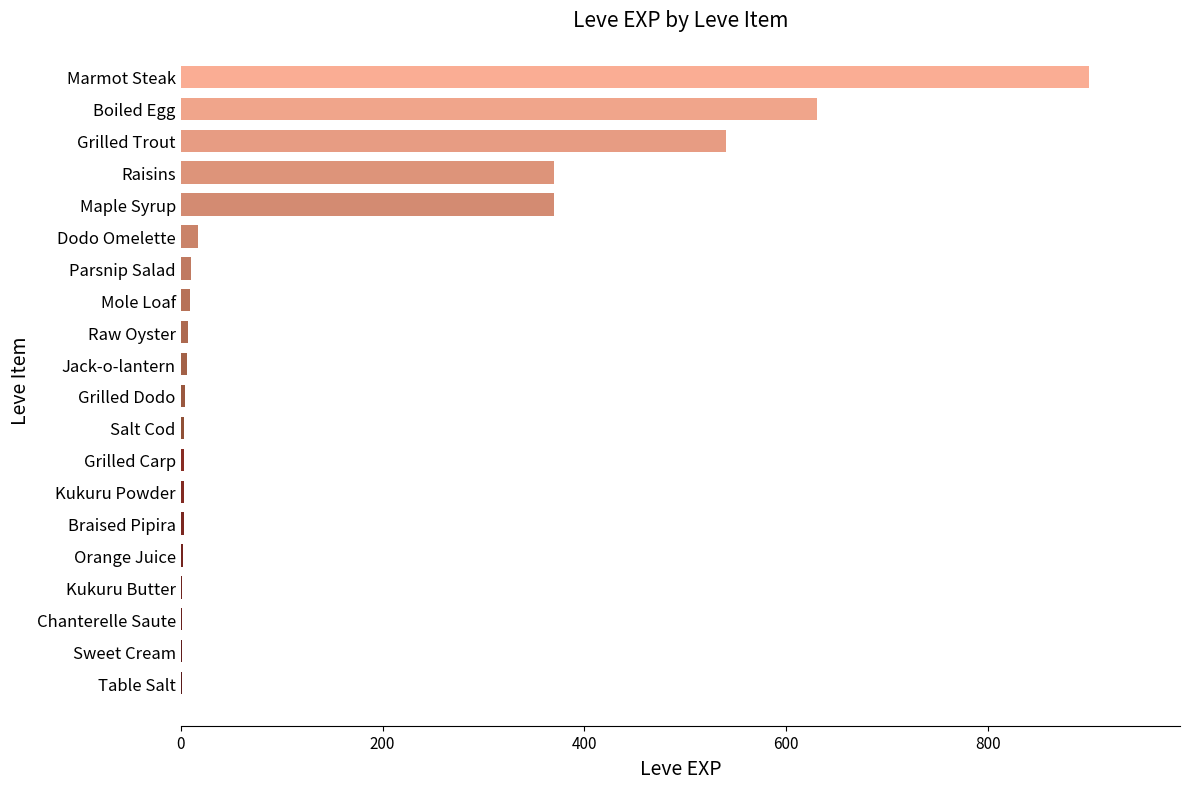

Is it true that the value at Grilled Trout is 540?

True